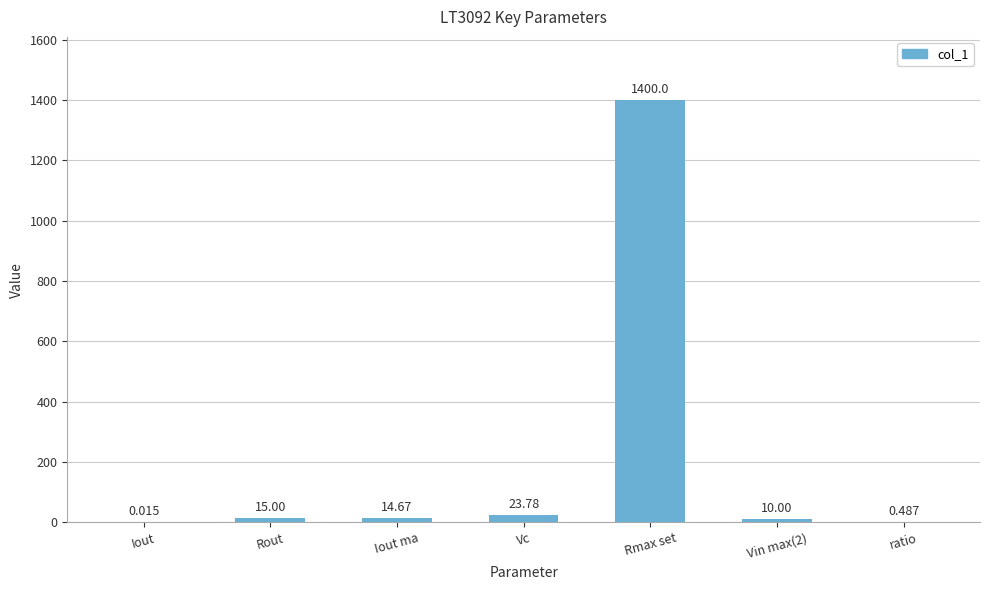

The value at Rout is 15.0. True or false?

True